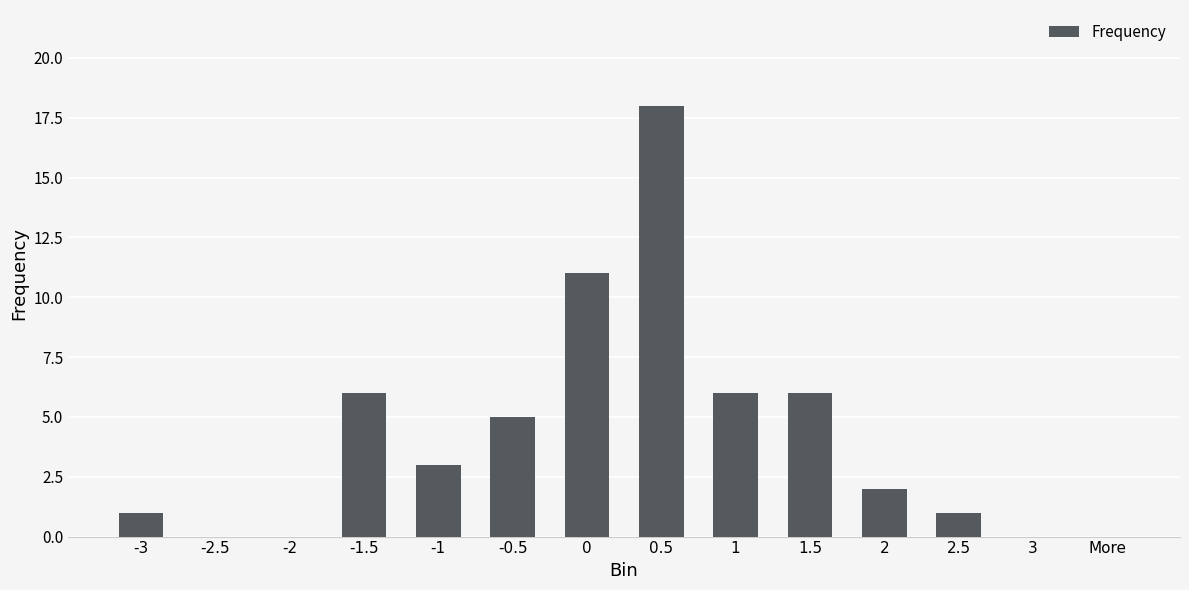

Which category has the highest value across all series?

0.5